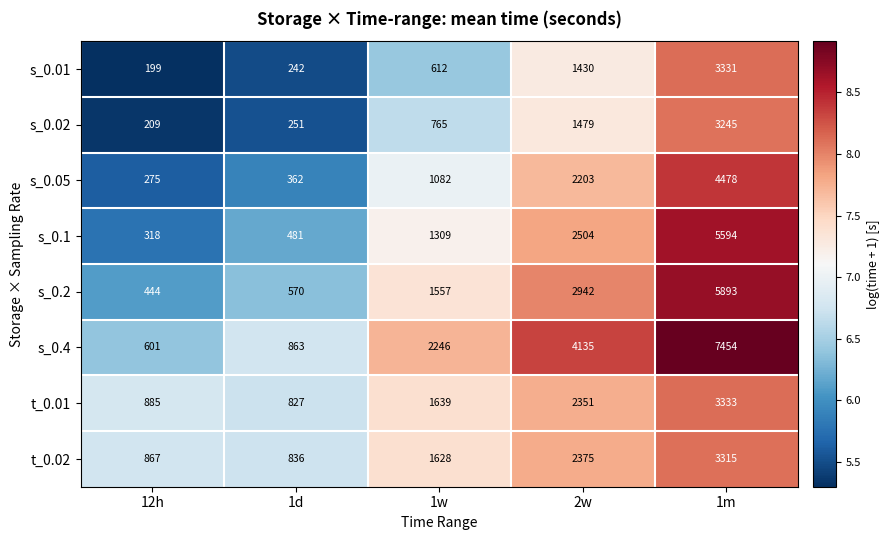

What is the difference between the highest and lowest values at 1d?

621